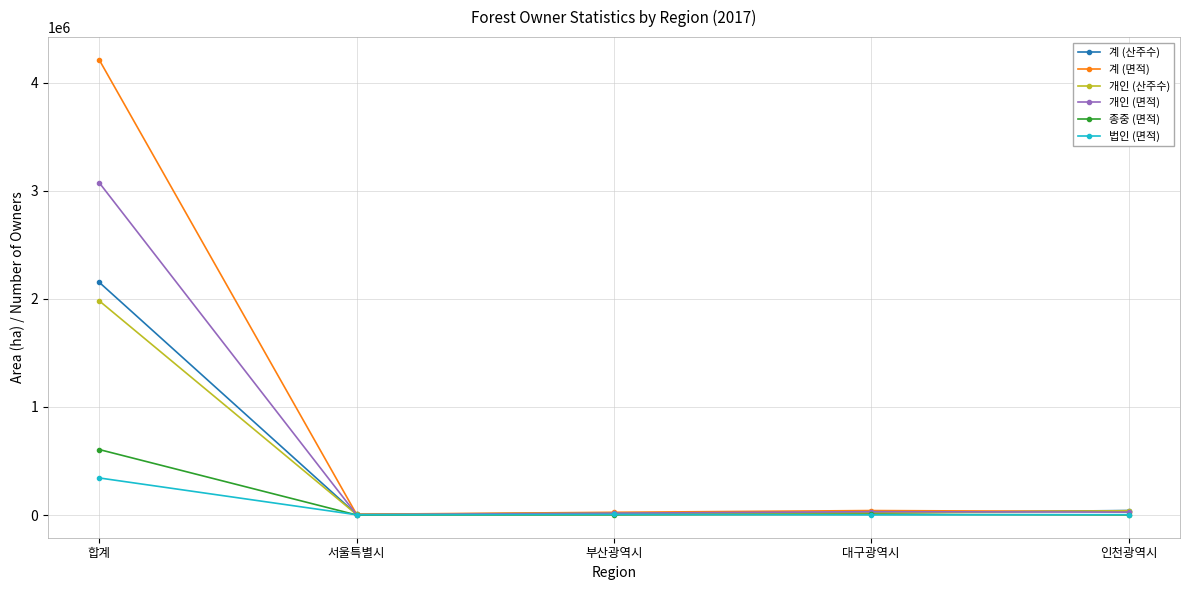

What is the lowest value of the 개인 (면적) series?

3640